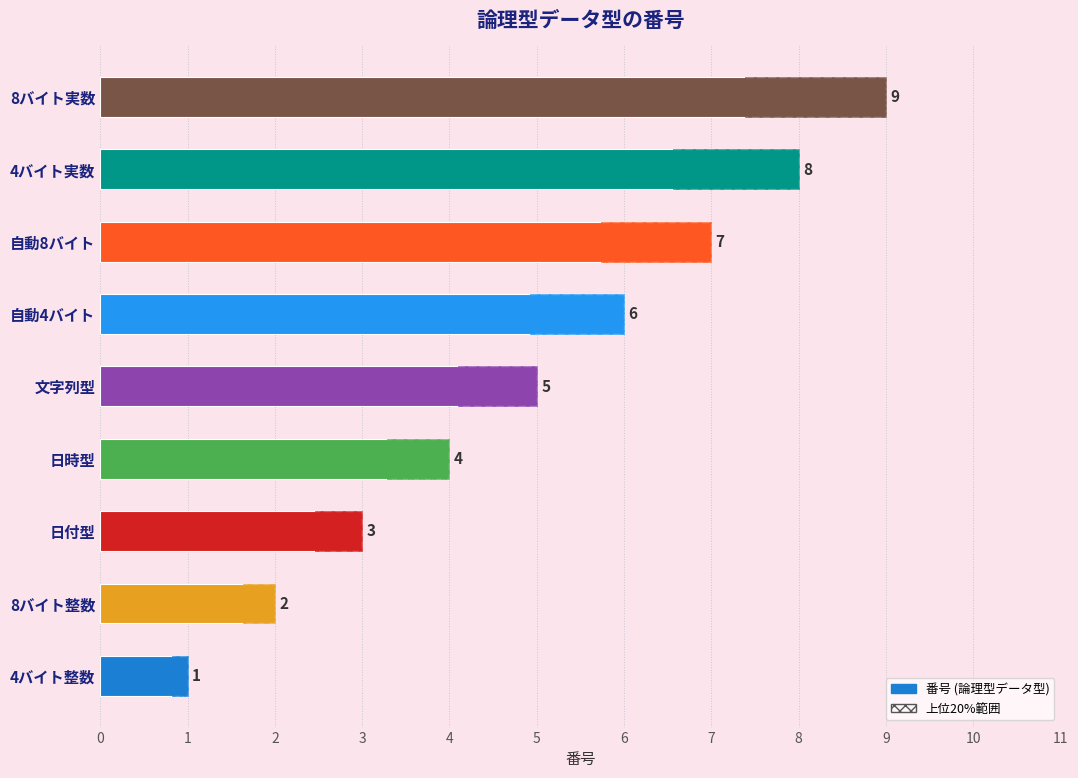

What is the value of the 5th bar from the left?

5